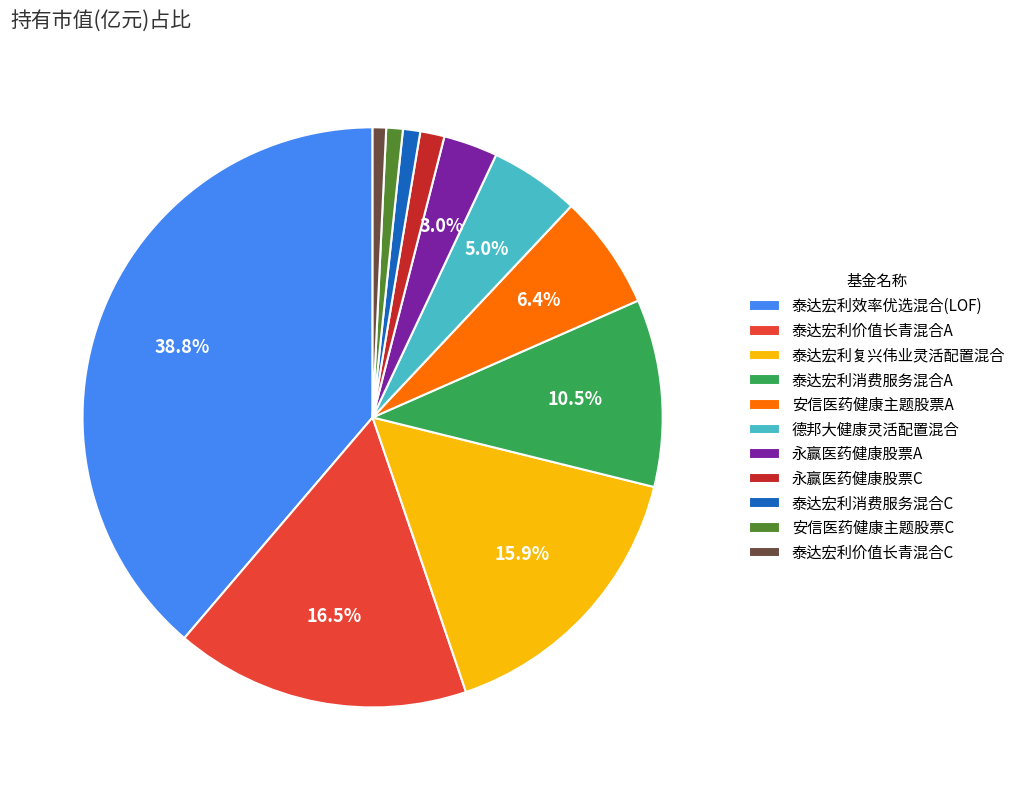

Is there any slice that represents more than half of the pie?

No